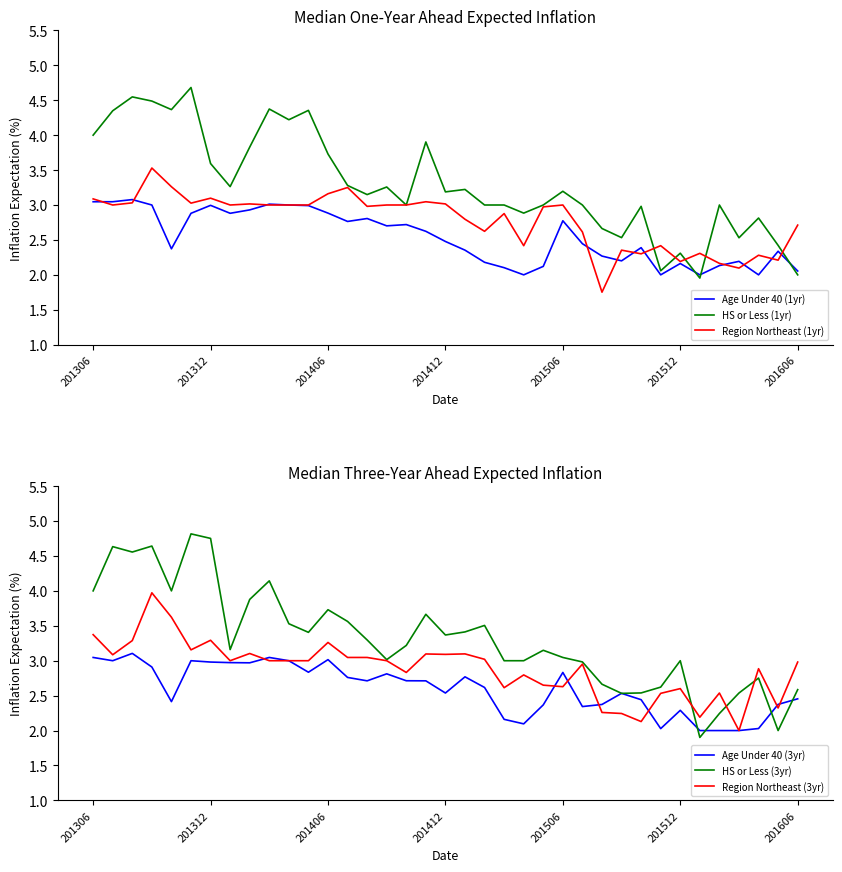

Is the value of HS or Less (3yr) at 34 greater than the value of Region Northeast (3yr) at 7?

No